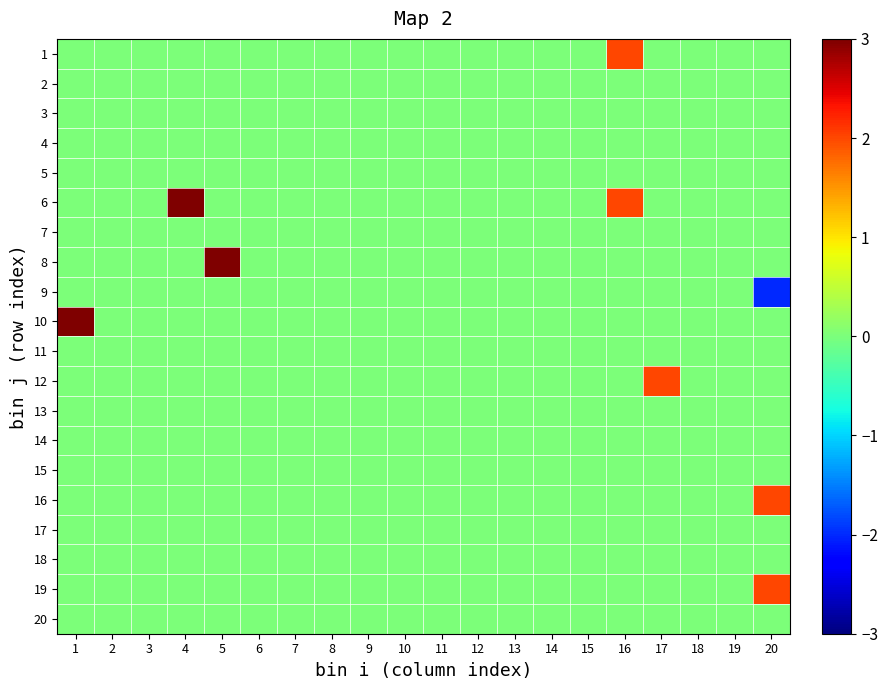

What is the smallest value displayed?

-2